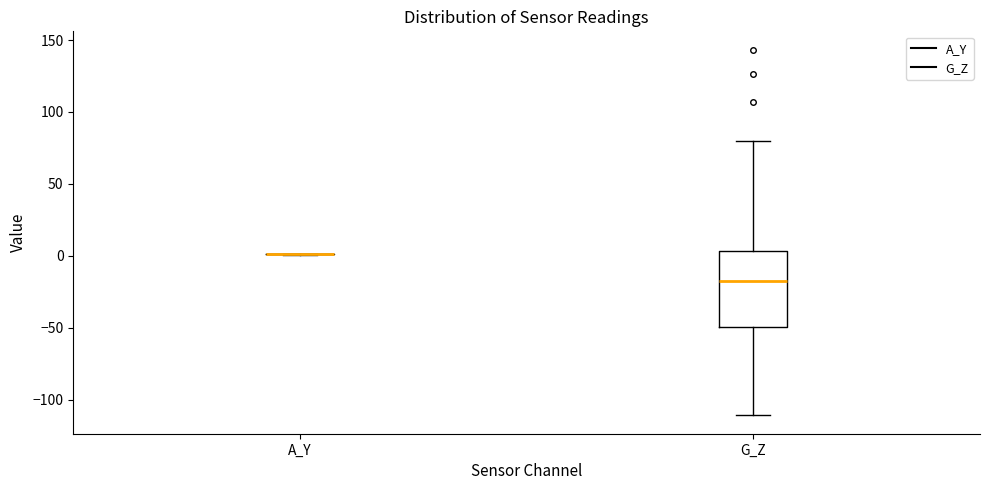

Which box is the tallest, from its lower edge to its upper edge?

G_Z